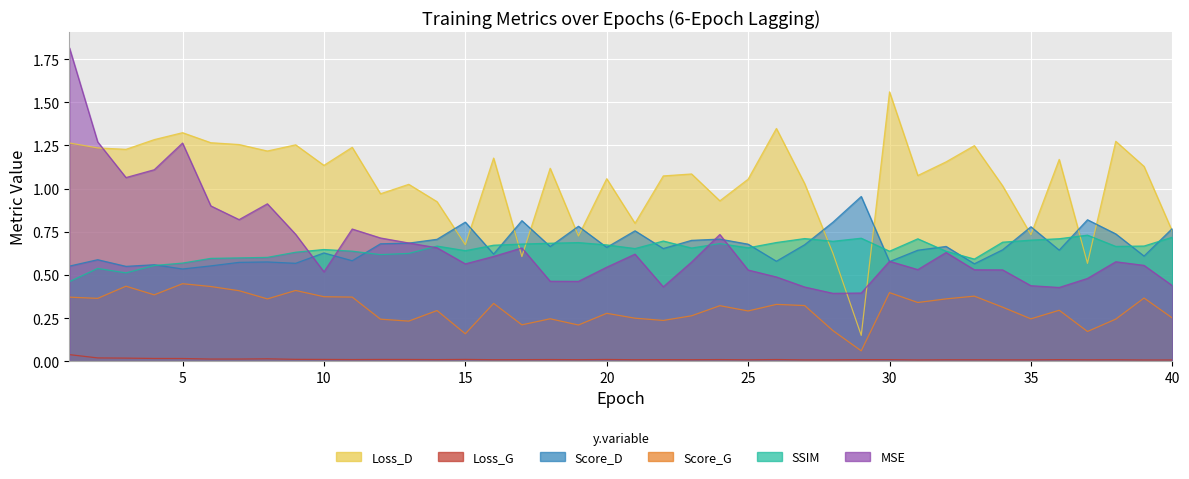

Between 18 and 36, which is larger?

36